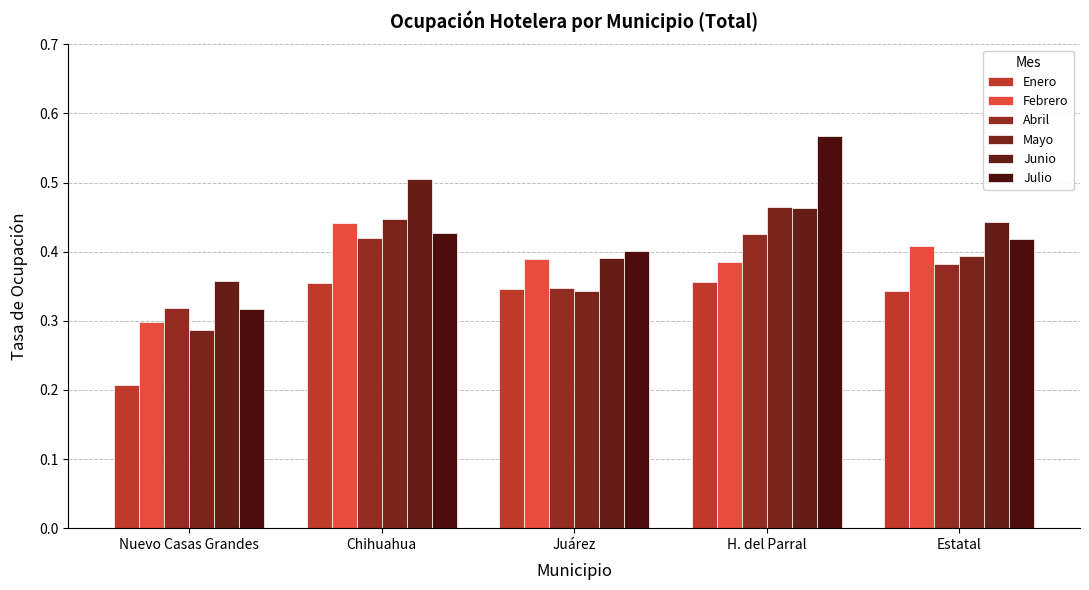

How many groups of bars are there?

5